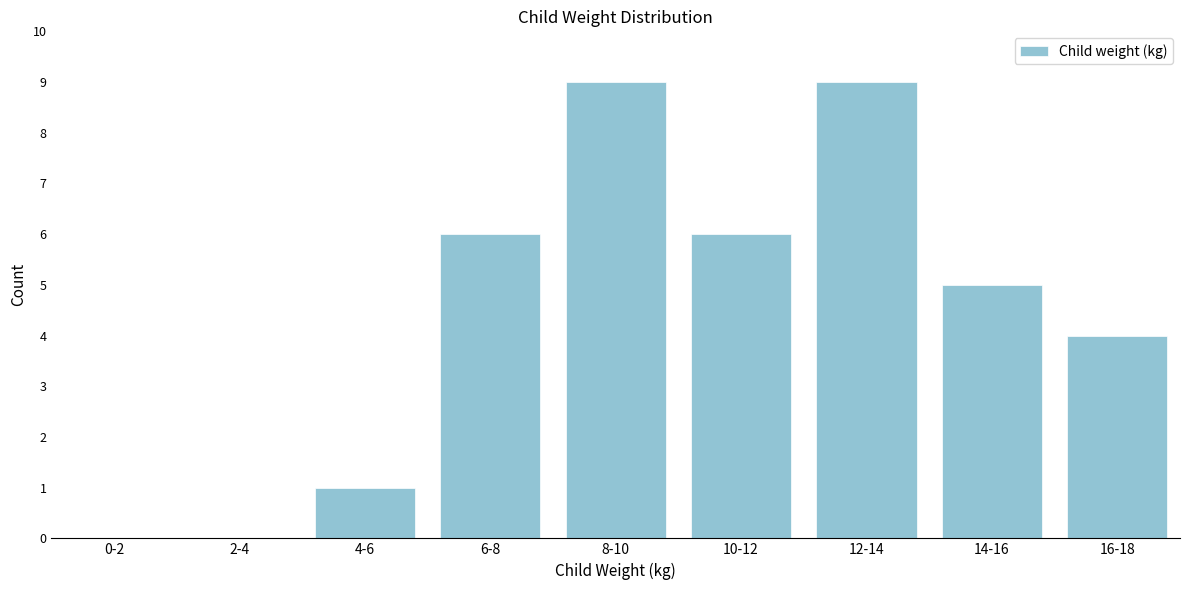

Reading left to right, list all the values displayed in this chart.

0-2=0	2-4=0	4-6=1	6-8=6	8-10=9	10-12=6	12-14=9	14-16=5	16-18=4